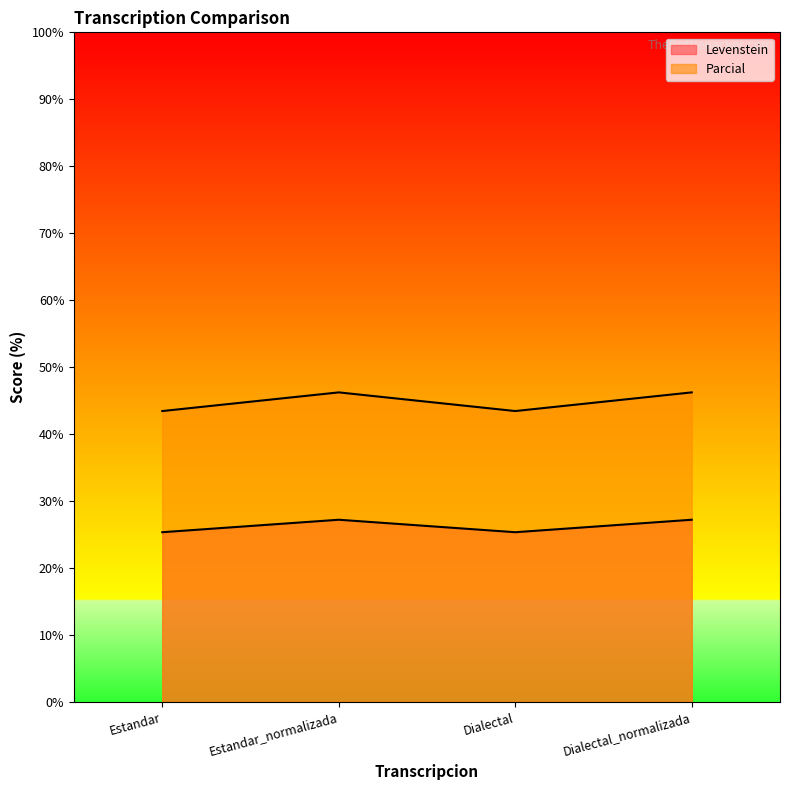

True or false: Levenstein and Parcial cross at least once.

False